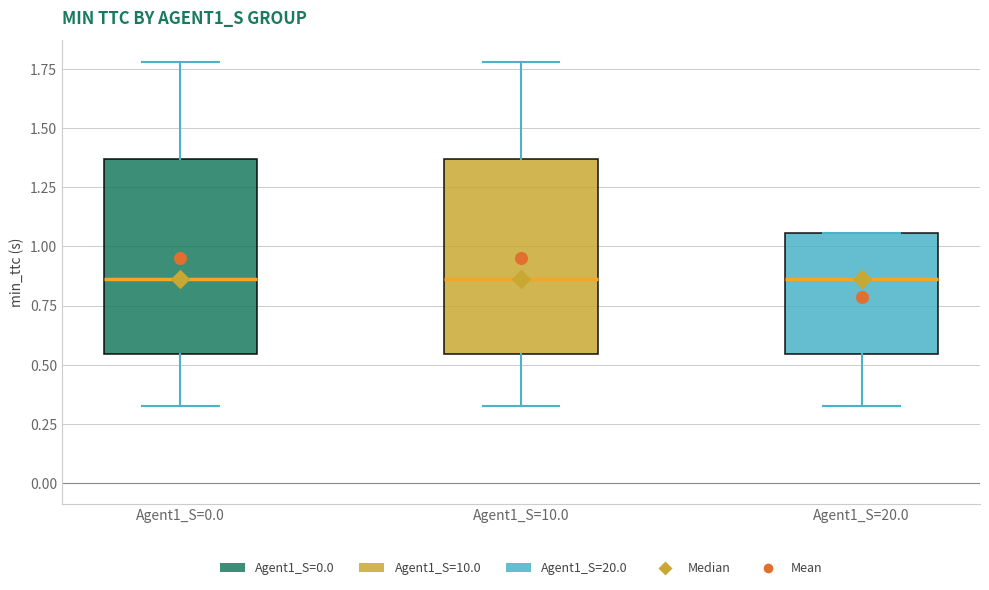

Where is the upper edge of the box for Agent1_S=20.0 on the y-axis? The values are not printed on the chart, so give them approximately, as read against the axis.

1.05